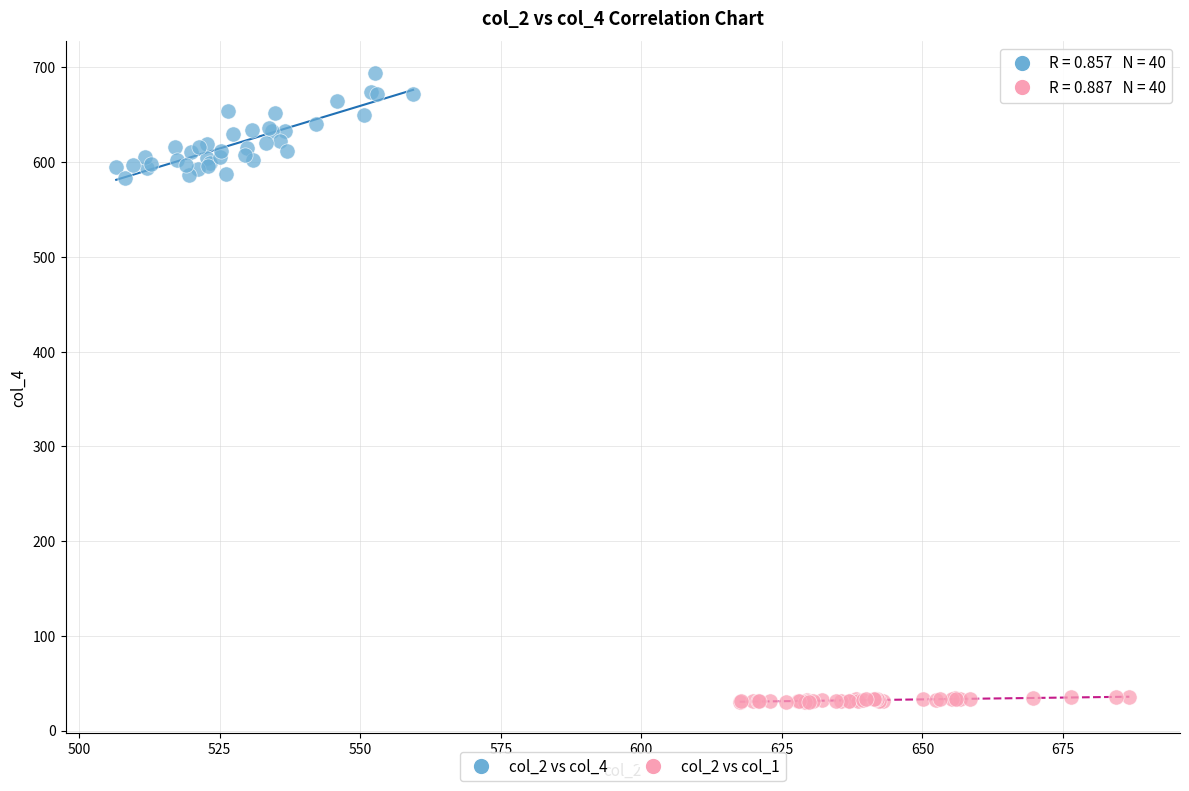

What are all the series names shown in the legend?

col_2 vs col_4, col_2 vs col_1